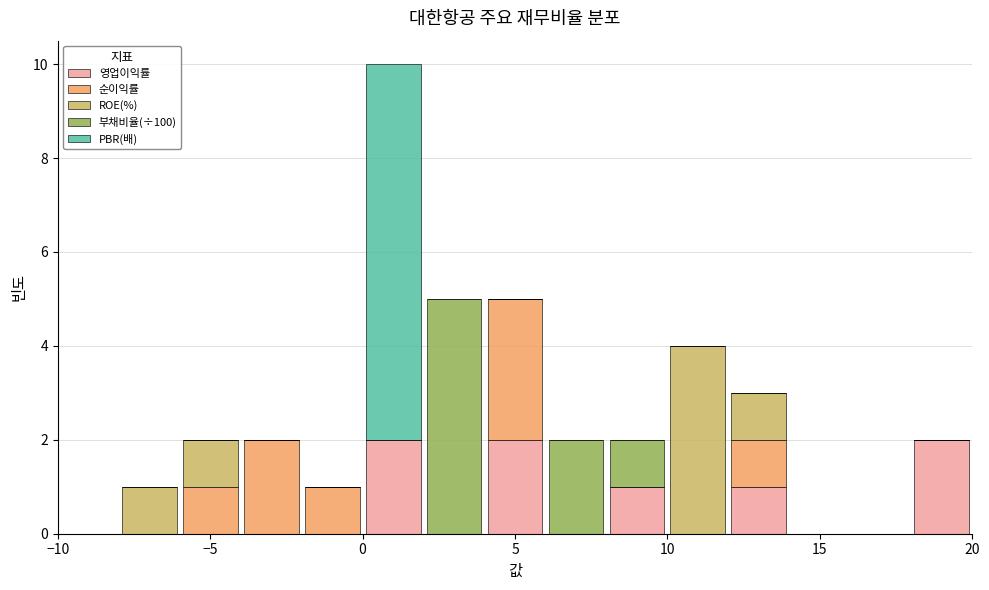

Reading left to right, list every stacked bar in this chart as the range it spans on the x-axis followed by its total height. The values are not printed on the chart, so give them approximately, as read against the axis.

-10 to -8: 0
-8 to -6: 1
-6 to -4: 2
-4 to -2: 2
-2 to 0: 1
0 to 2: 10
2 to 4: 5
4 to 6: 5
6 to 8: 2
8 to 10: 2
10 to 12: 4
12 to 14: 3
14 to 16: 0
16 to 18: 0
18 to 20: 2